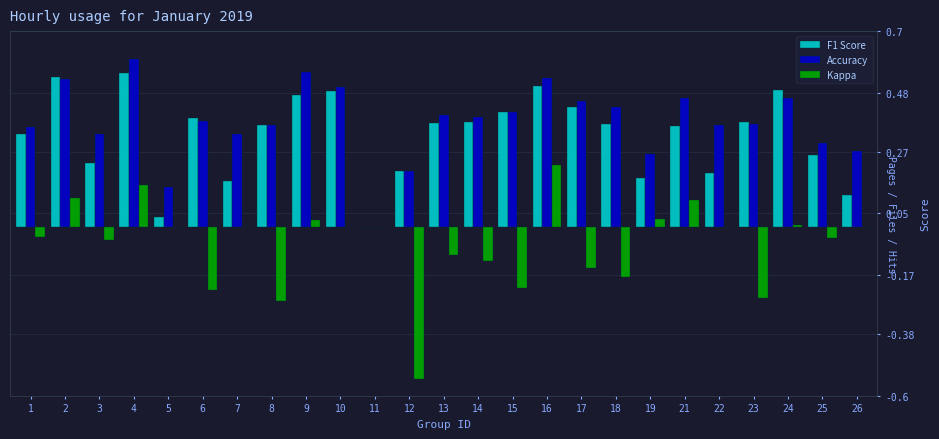

What is the sum of all Accuracy values?

9.4